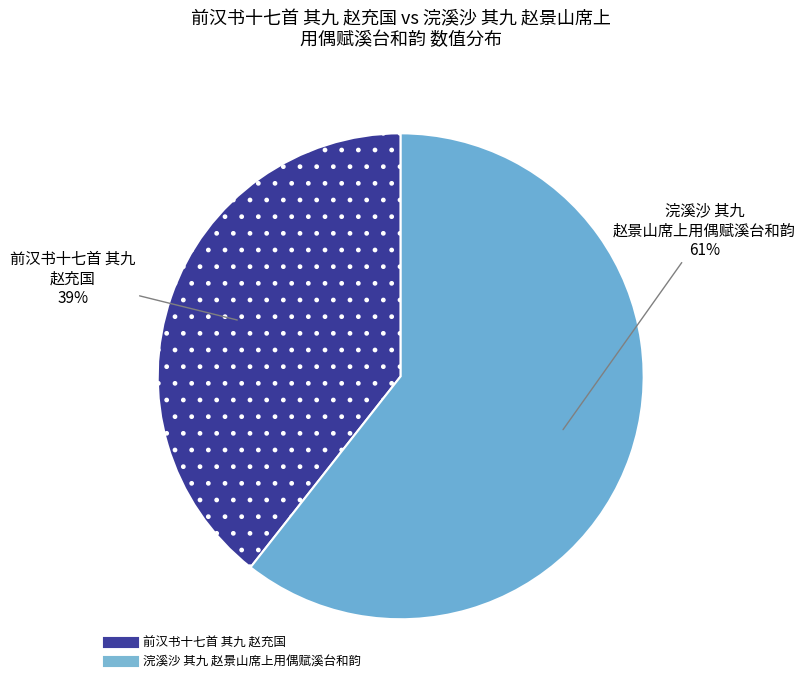

What percentage is the 前汉书十七首 其九 赵充国 slice, to the nearest percent?

39%